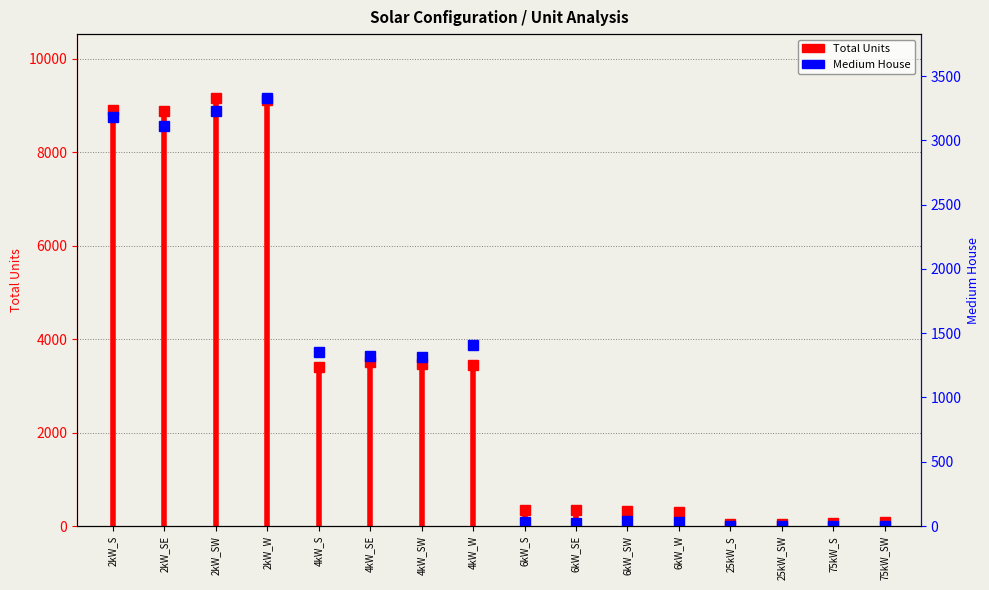

What is the label of the 1st point from the left?

2kW_S